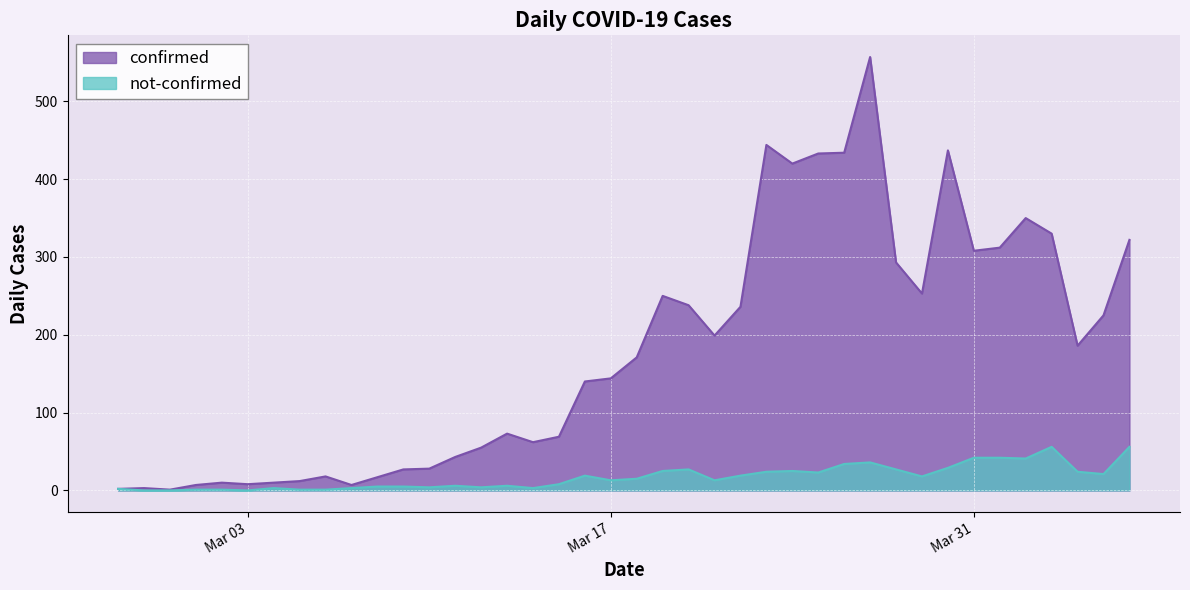

How many lines are shown in the chart?

2